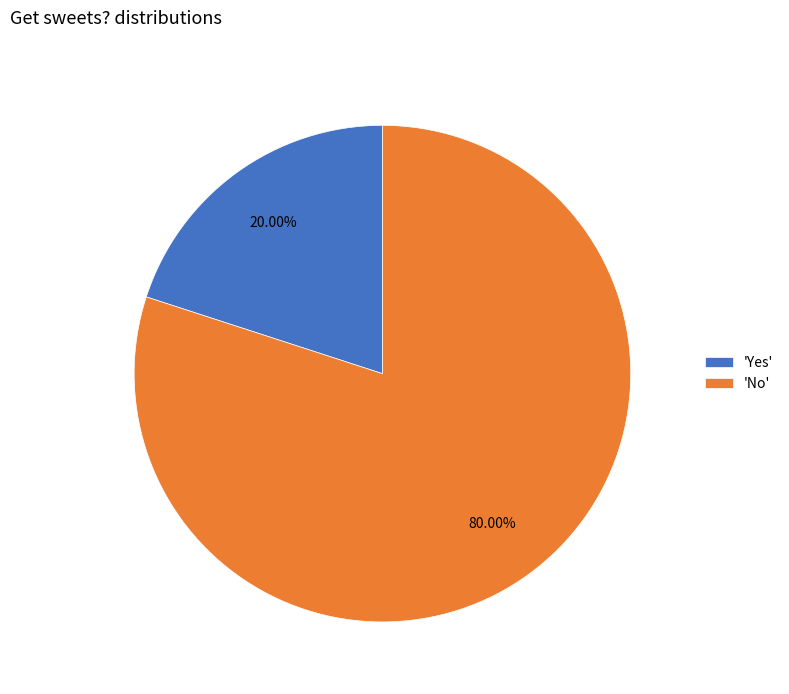

To the nearest percent, what is the average slice percentage?

50%